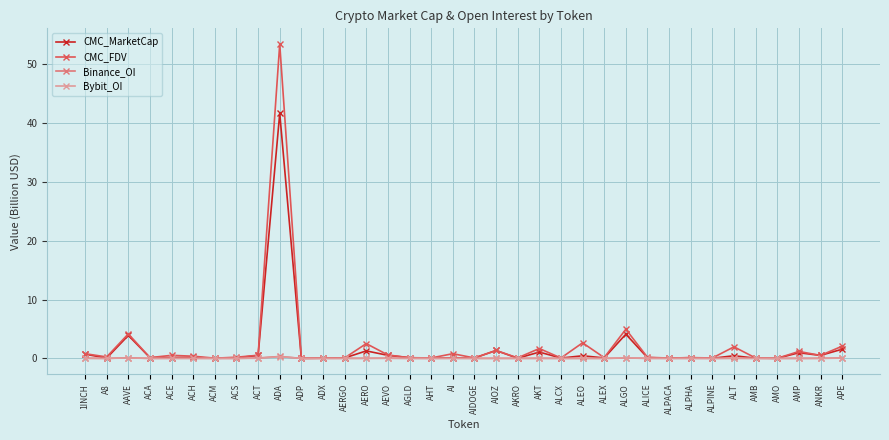

What is the label of the 35th point from the left?

ANKR